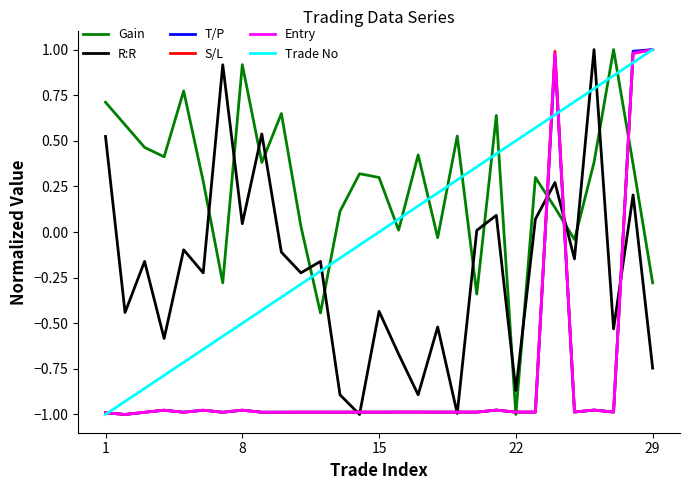

What is the sum of all S/L values?

-22.7